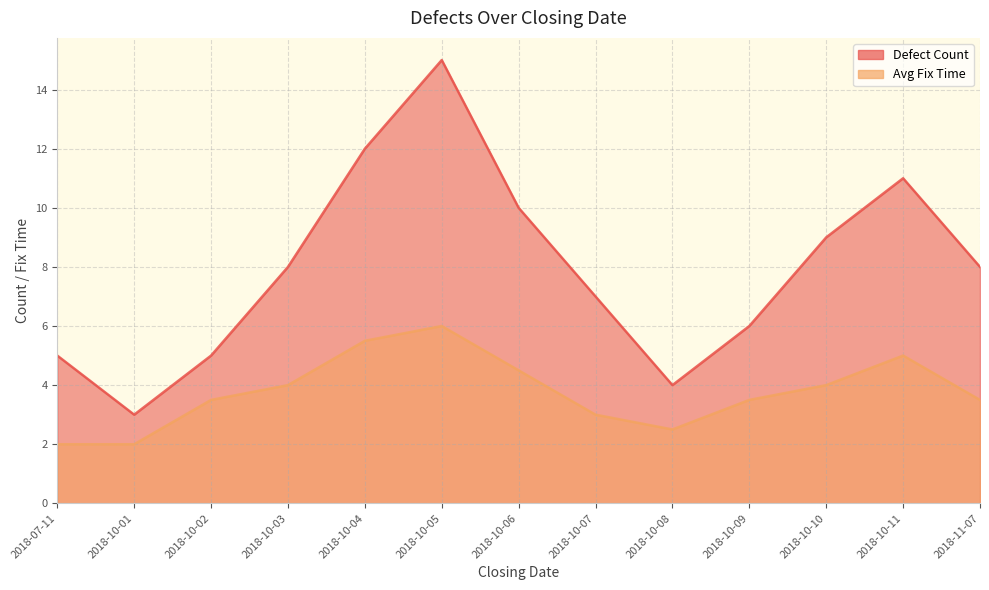

True or false: Defect Count has a value of 16.7 at 2018-10-11.

False